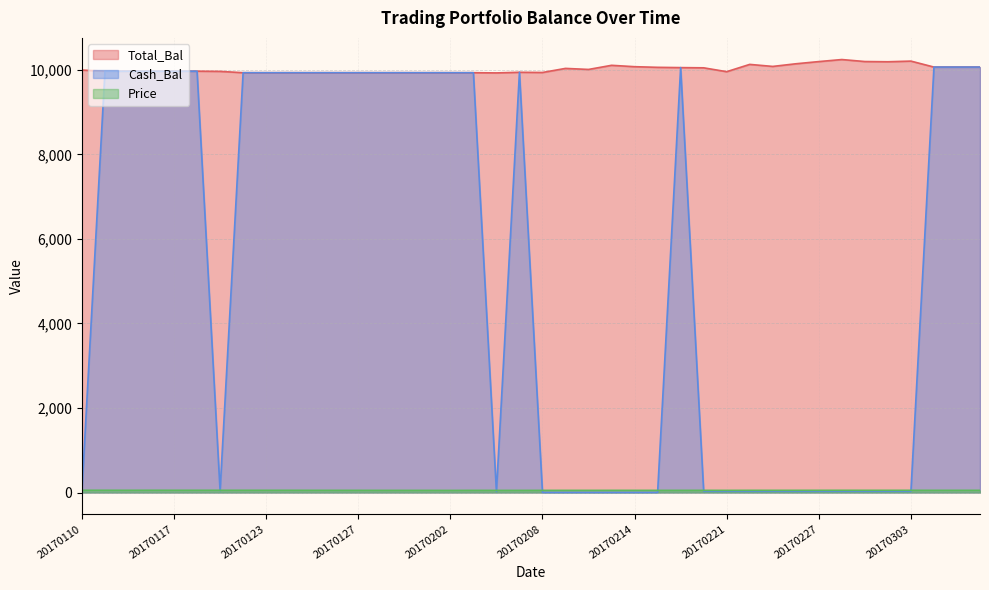

Reading right to left, list all the values displayed in this chart.

Total_Bal: 20170308=10065.7	20170307=10065.7	20170306=10065.7	20170303=10206.9	20170302=10191.3	20170301=10196.7	20170228=10243.9	20170227=10195.6	20170224=10143.5	20170223=10081.1	20170222=10129.1	20170221=9956.5	20170217=10048.1	20170216=10053.1	20170215=10059.7	20170214=10074.8	20170213=10107.4	20170210=10009.6	20170209=10034.3	20170208=9937.7	20170207=9942.6	20170206=9927.7	20170203=9932.6	20170202=9932.6	20170201=9932.6	20170131=9932.6	20170130=9932.6	20170127=9932.6	20170126=9932.6	20170125=9932.6	20170124=9932.6	20170123=9932.6	20170120=9932.6	20170119=9963.6	20170118=9968.6	20170117=9968.6	20170113=9968.6	20170112=9968.6	20170111=9968.6	20170110=9995.0
Cash_Bal: 20170308=10065.7	20170307=10065.7	20170306=10065.7	20170303=31.5	20170302=31.5	20170301=31.5	20170228=31.5	20170227=31.5	20170224=31.5	20170223=31.5	20170222=31.5	20170221=31.5	20170217=31.5	20170216=10053.1	20170215=4.1	20170214=4.1	20170213=4.1	20170210=4.1	20170209=4.1	20170208=4.1	20170207=9942.6	20170206=25.0	20170203=9932.6	20170202=9932.6	20170201=9932.6	20170131=9932.6	20170130=9932.6	20170127=9932.6	20170126=9932.6	20170125=9932.6	20170124=9932.6	20170123=9932.6	20170120=9932.6	20170119=47.0	20170118=9968.6	20170117=9968.6	20170113=9968.6	20170112=9968.6	20170111=9968.6	20170110=36.5
Price: 20170308=52.4	20170307=52.4	20170306=52.3	20170303=53.0	20170302=52.9	20170301=52.9	20170228=53.2	20170227=52.9	20170224=52.7	20170223=52.3	20170222=52.6	20170221=51.7	20170217=52.2	20170216=51.8	20170215=51.8	20170214=51.9	20170213=52.1	20170210=51.6	20170209=51.7	20170208=51.2	20170207=50.9	20170206=50.8	20170203=51.5	20170202=50.3	20170201=51.1	20170131=51.1	20170130=51.2	20170127=51.9	20170126=52.1	20170125=52.4	20170124=53.1	20170123=53.1	20170120=53.2	20170119=53.3	20170118=53.4	20170117=53.5	20170113=53.8	20170112=53.2	20170111=53.7	20170110=53.8